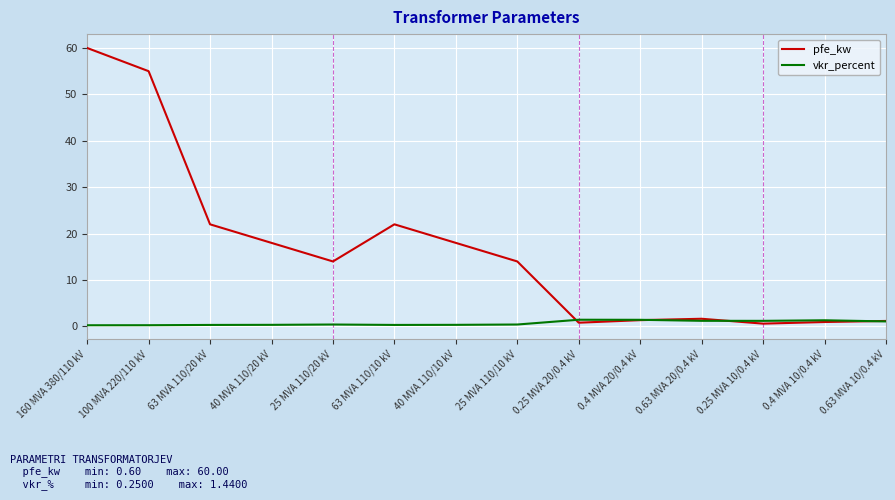

Which category has the highest value across all series?

160 MVA 380/110 kV